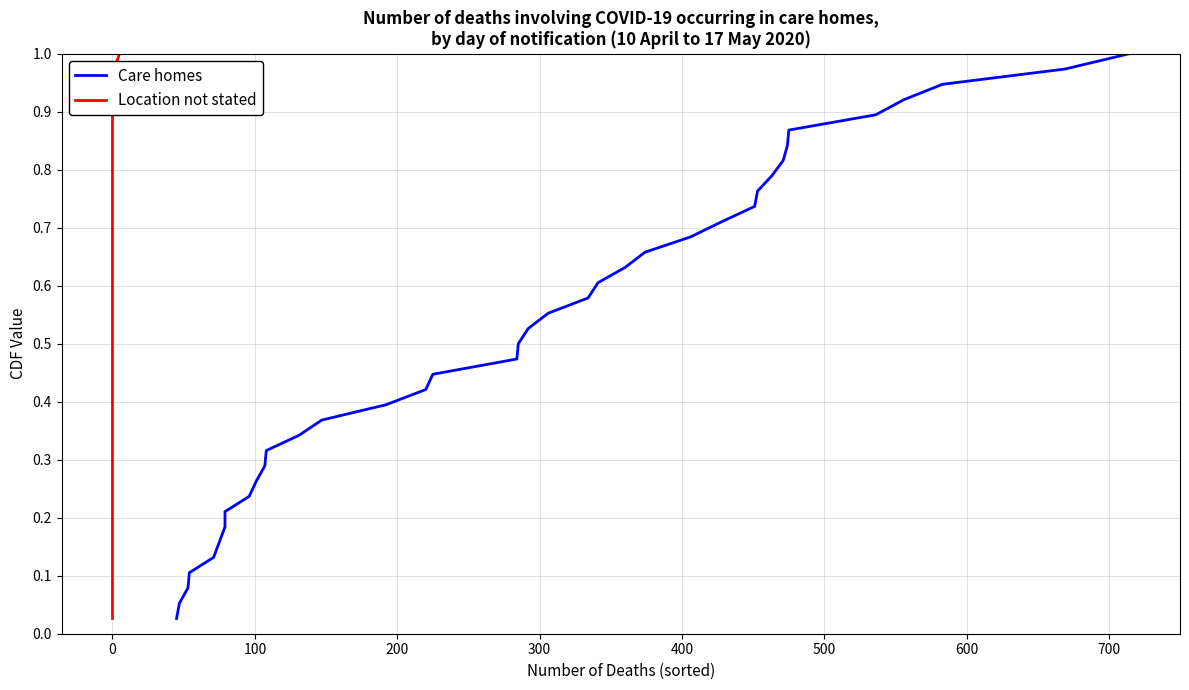

What is the sum of all Location not stated values?

19.5